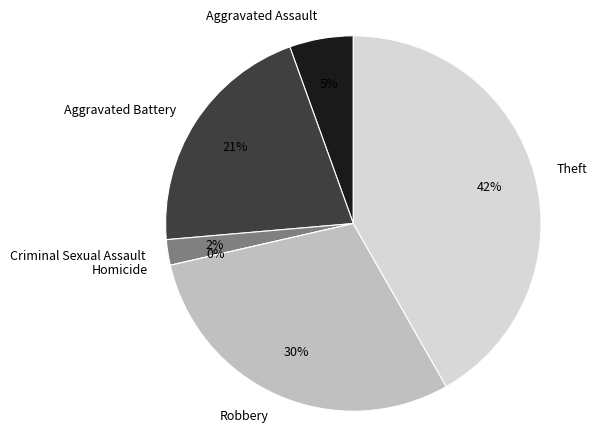

Does Robbery represent more than half of the total?

No